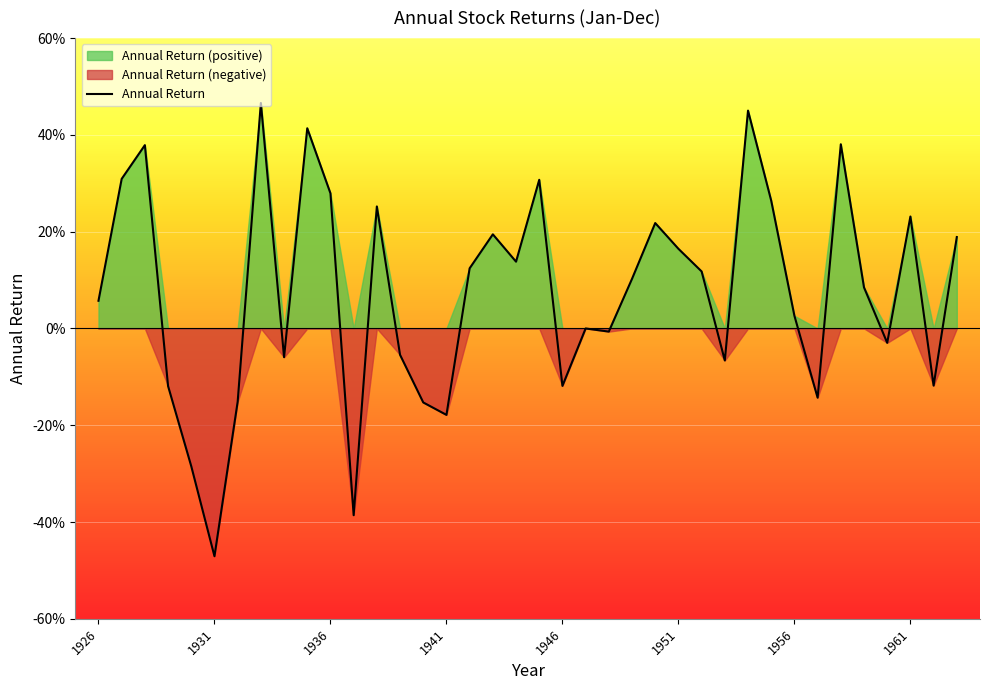

Reading left to right, transcribe all the data shown in this chart.

0.1	0.3	0.4	-0.1	-0.3	-0.5	-0.2	0.5	-0.1	0.4	0.3	-0.4	0.3	-0.1	-0.2	-0.2	0.1	0.2	0.1	0.3	-0.1	0.0	-0.0	0.1	0.2	0.2	0.1	-0.1	0.5	0.3	0.0	-0.1	0.4	0.1	-0.0	0.2	-0.1	0.2